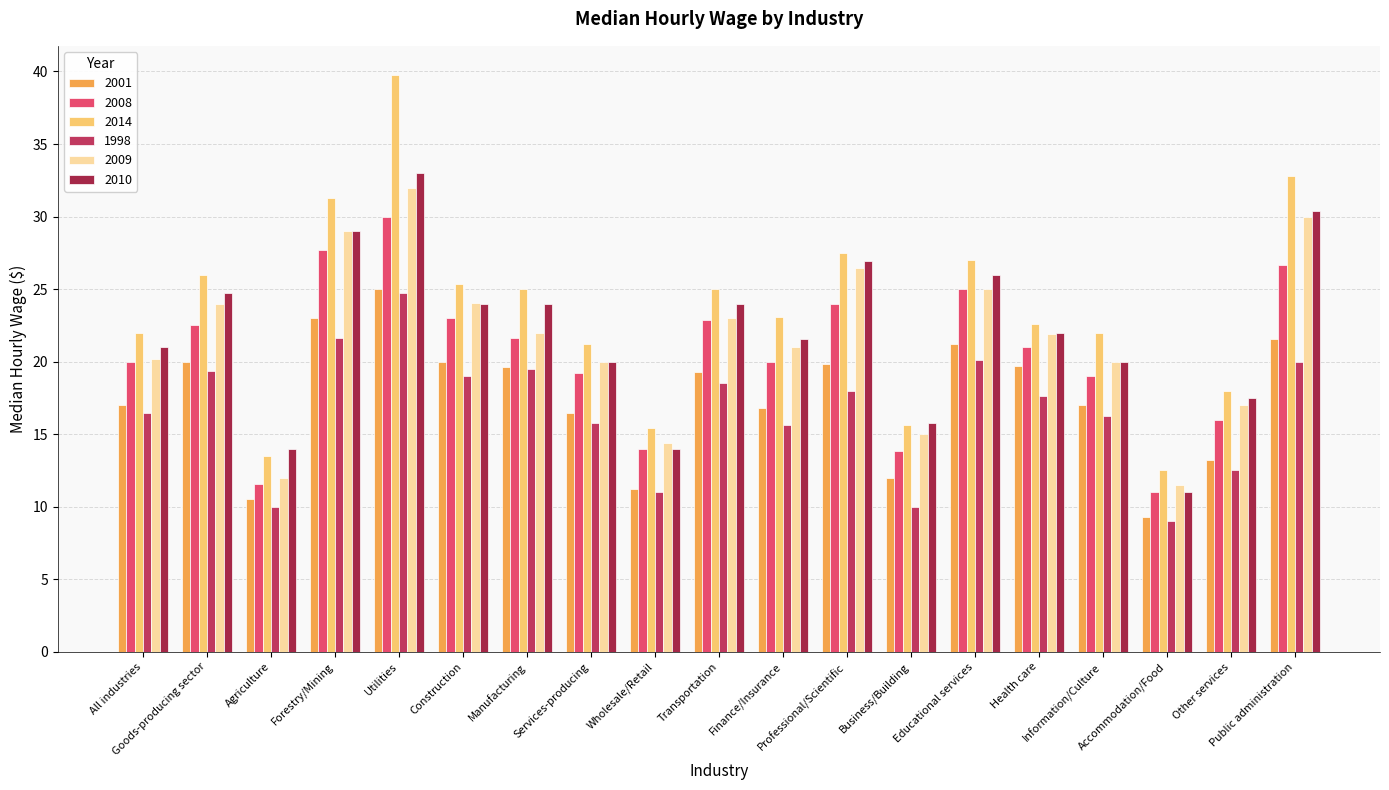

How many groups of bars are there?

19